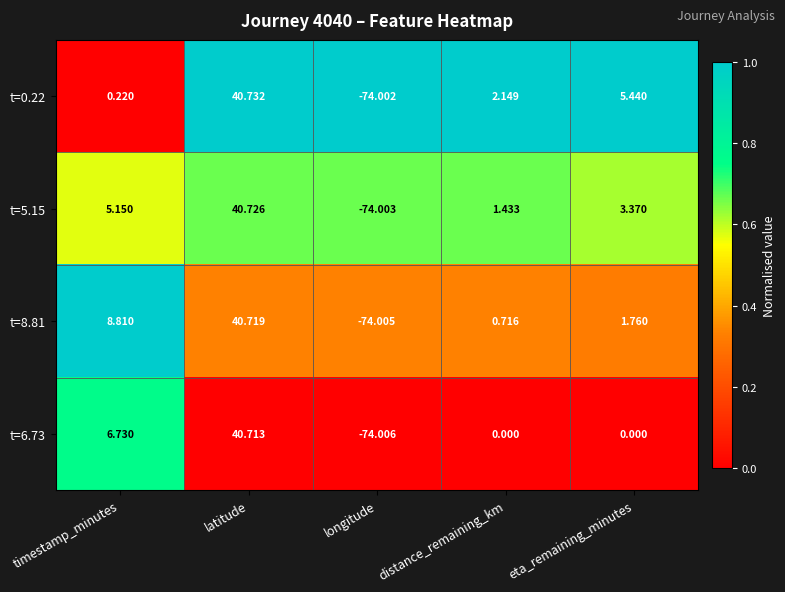

Which label corresponds to the smallest value in the chart?

longitude